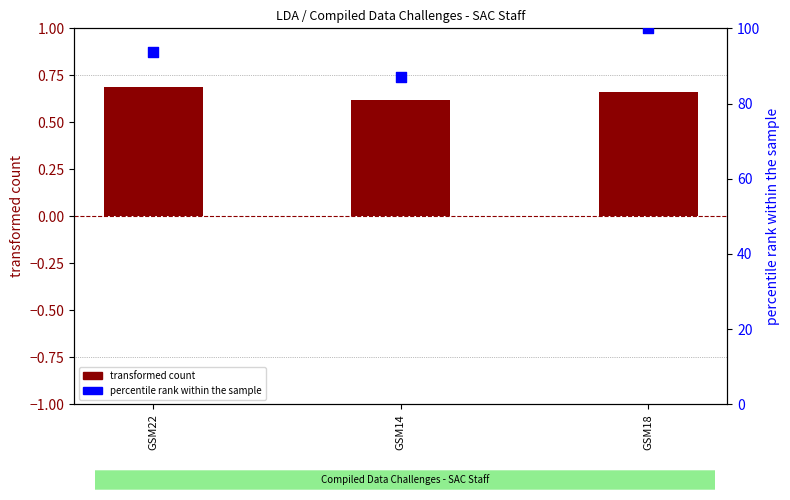

At how many categories does at least one series exceed 66?

3